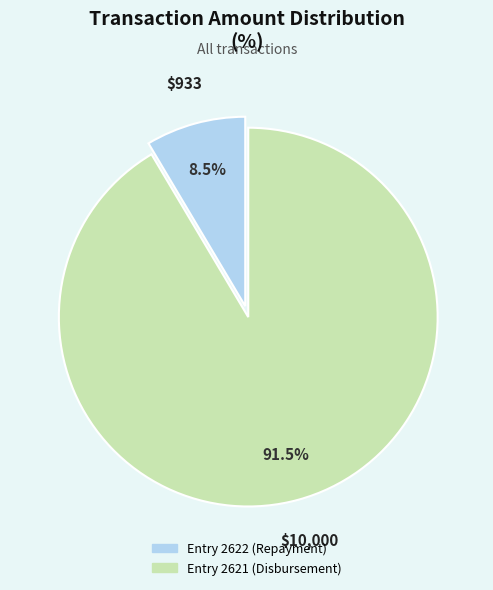

Does any single category account for the majority?

Yes